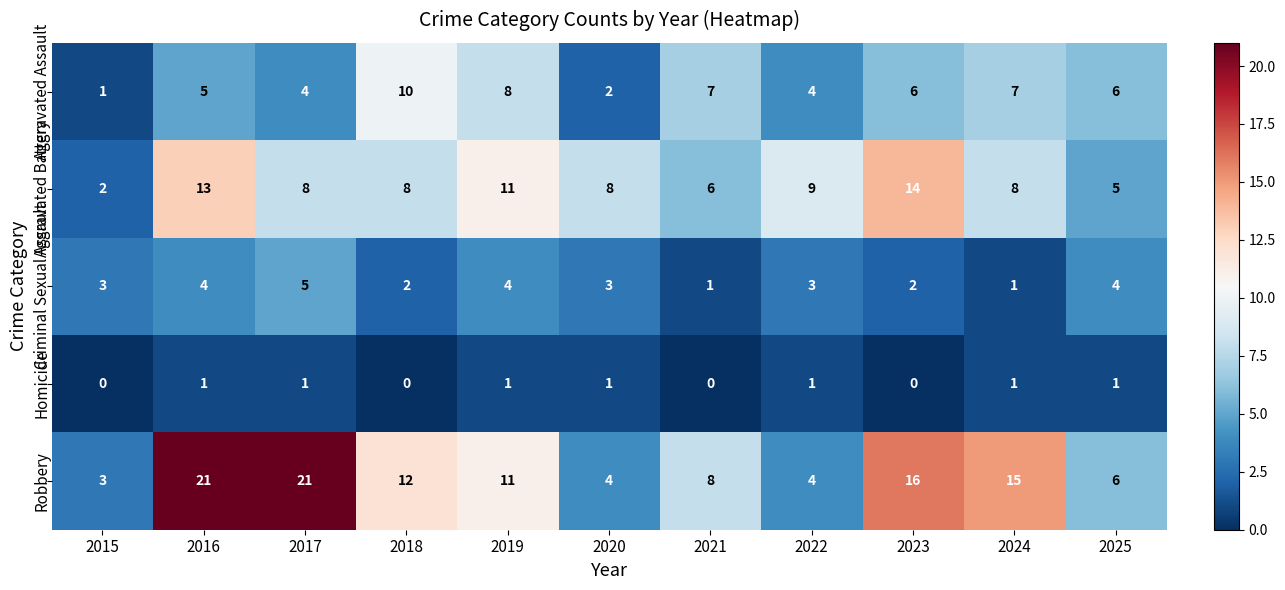

What is the difference between the second highest and minimum values in the Aggravated Assault series?

7